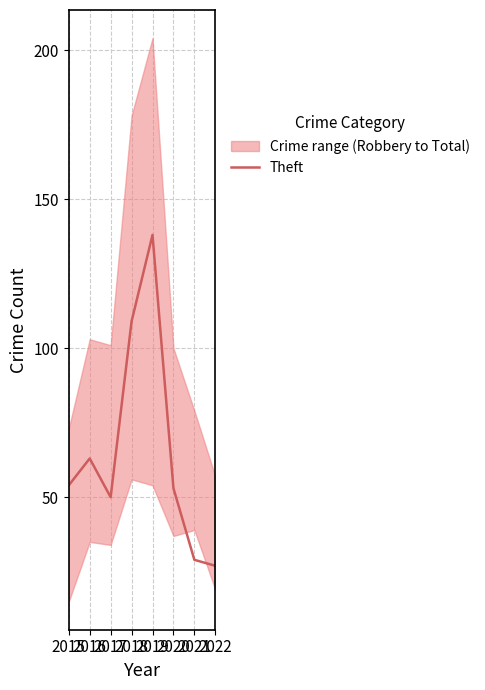

Is it true that the value at 2022 is 42?

False